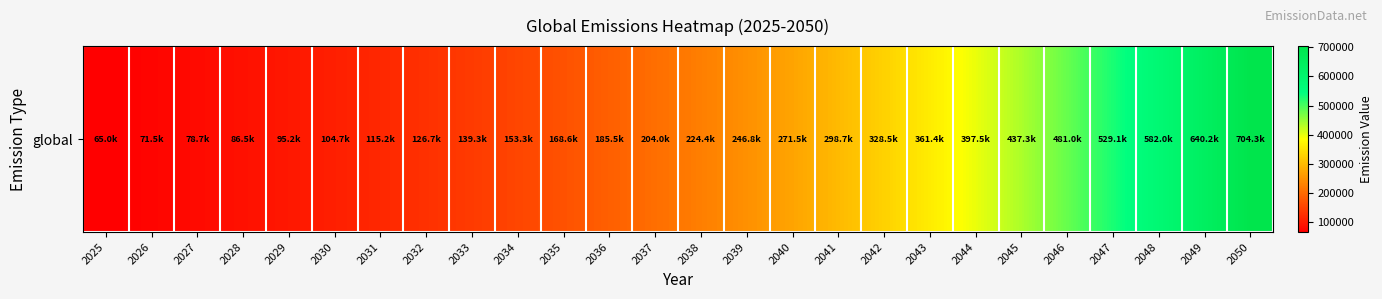

Approximately how many times larger is the value at 2043 compared to 2046?

0.8